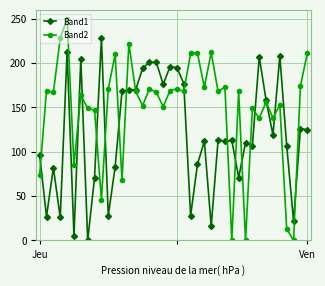

What is the average value of the Band1 series?

121